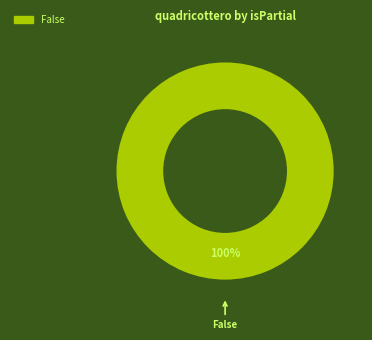

How many segments does this pie chart have?

1